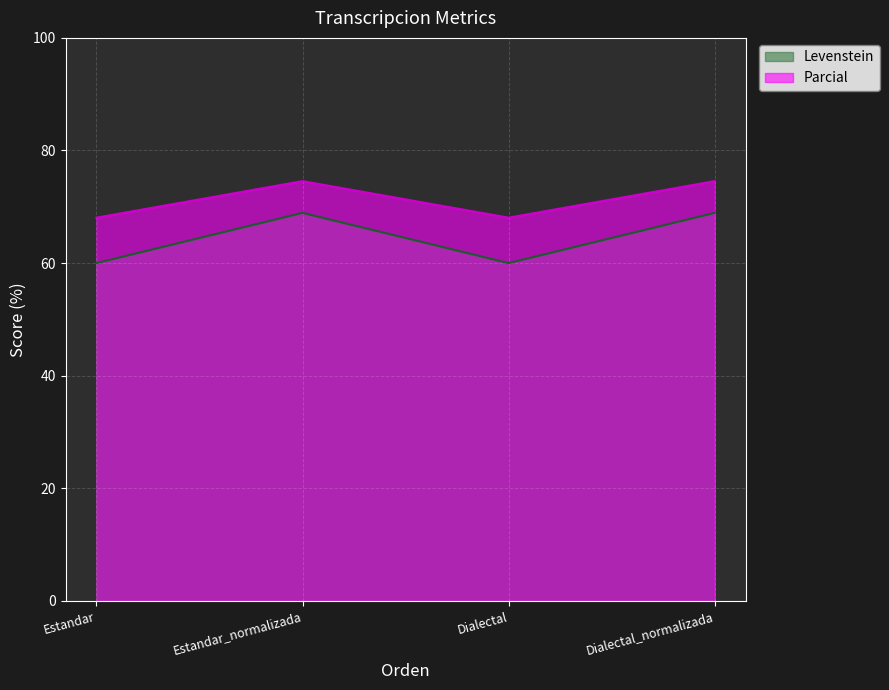

What is the greatest value displayed?

74.6